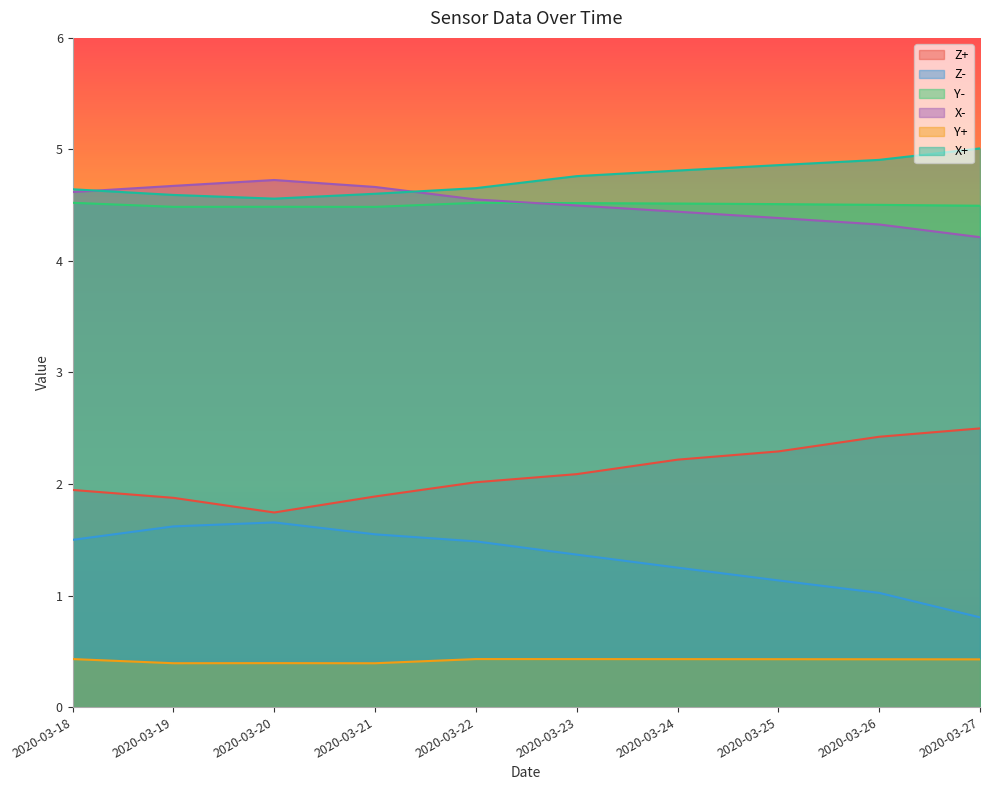

List the labels in order of X+ value, smallest first.

2020-03-20, 2020-03-19, 2020-03-21, 2020-03-18, 2020-03-22, 2020-03-23, 2020-03-24, 2020-03-25, 2020-03-26, 2020-03-27